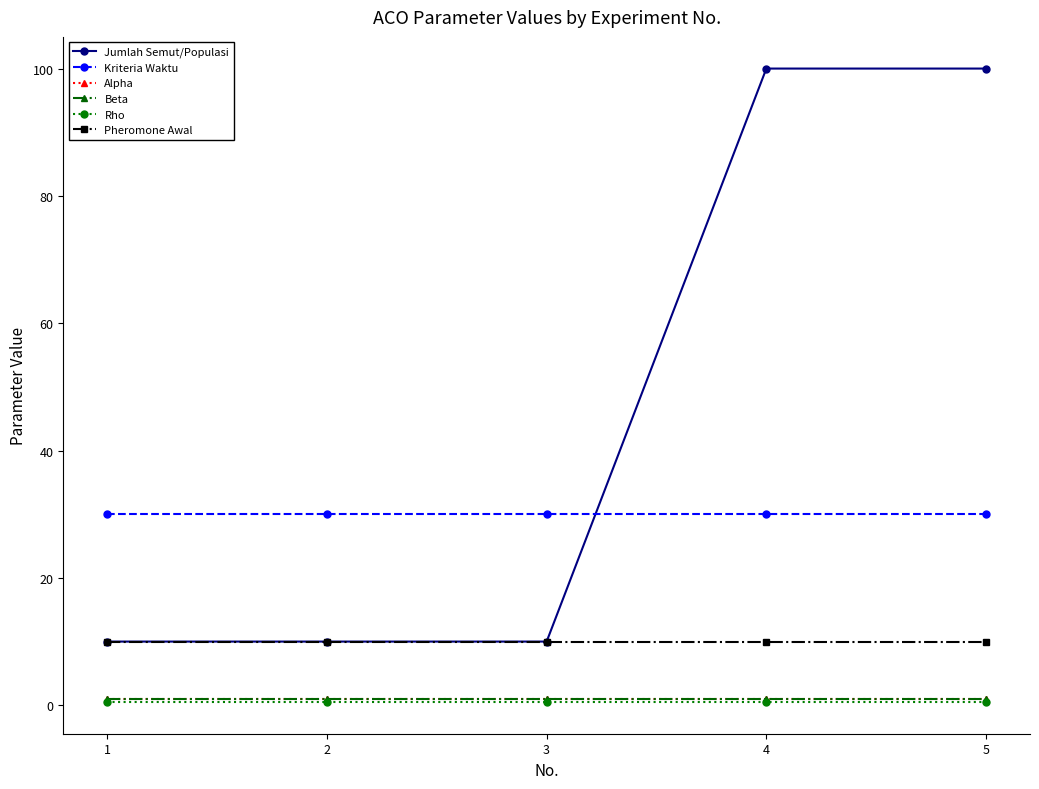

What are all the series names shown in the legend?

Jumlah Semut/Populasi, Kriteria Waktu, Alpha, Beta, Rho, Pheromone Awal